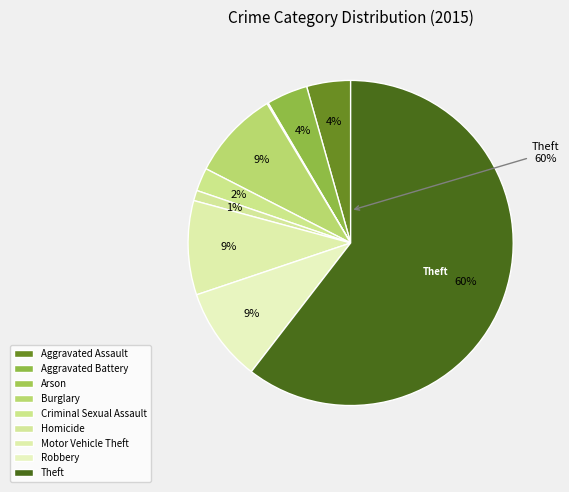

What is the largest slice in the pie chart?

Theft